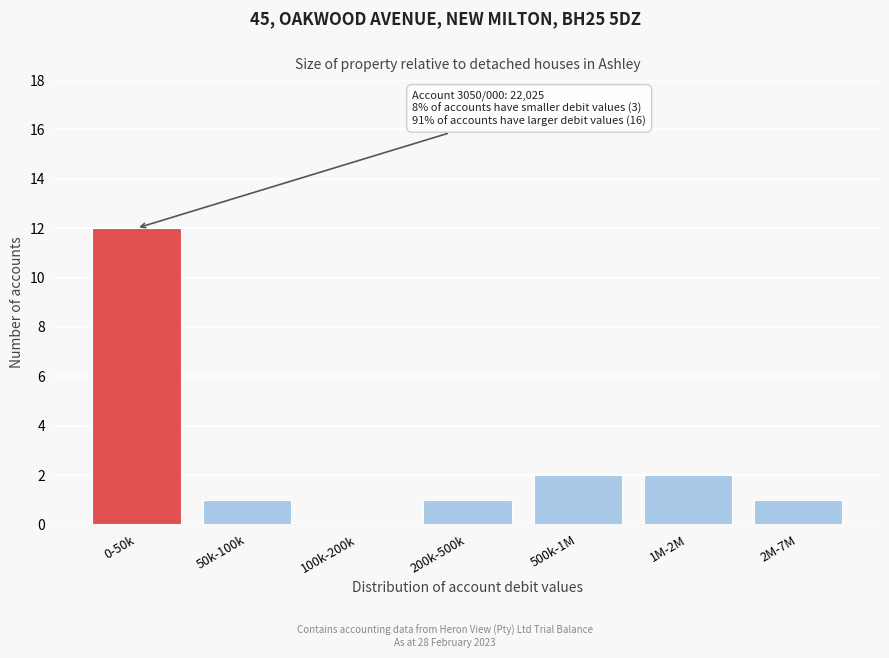

Reading left to right, extract all data points from this chart.

0-50k=12	50k-100k=1	100k-200k=0	200k-500k=1	500k-1M=2	1M-2M=2	2M-7M=1